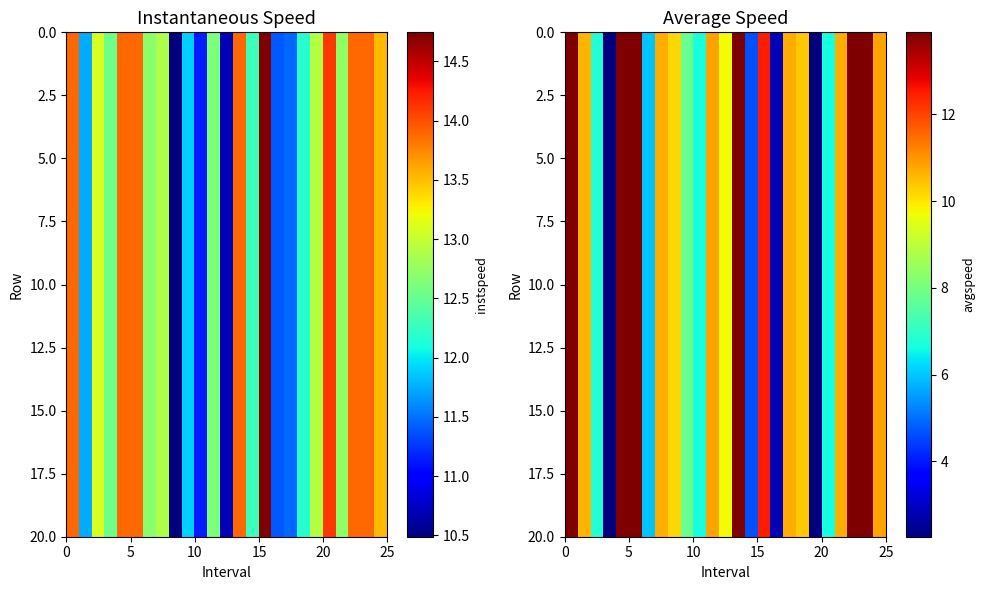

Which has a higher value, 9 or 20?

9